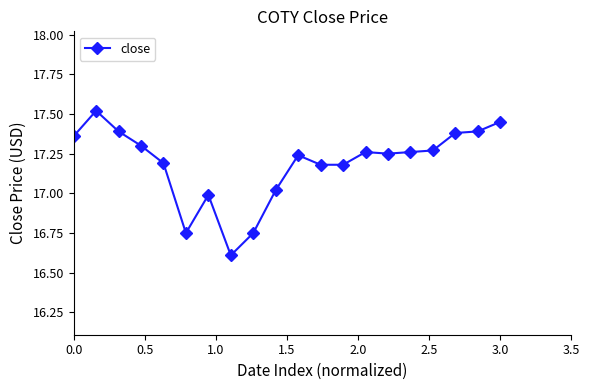

True or false: the data has more than 0 interior local peaks.

True